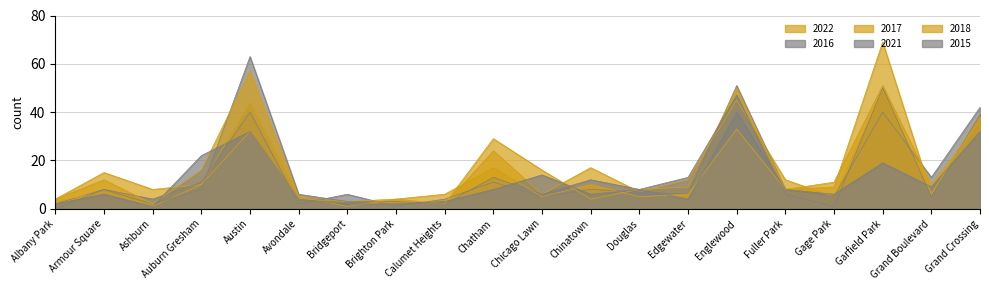

How many data points does each series have?

20